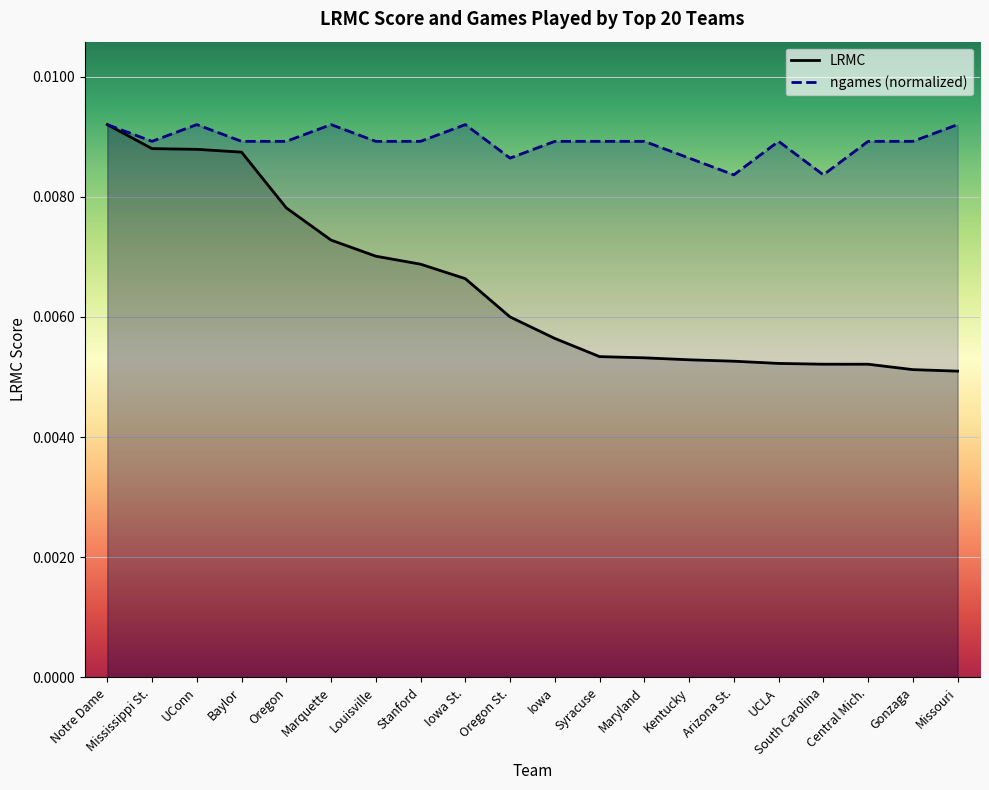

What position from the left is Louisville?

7